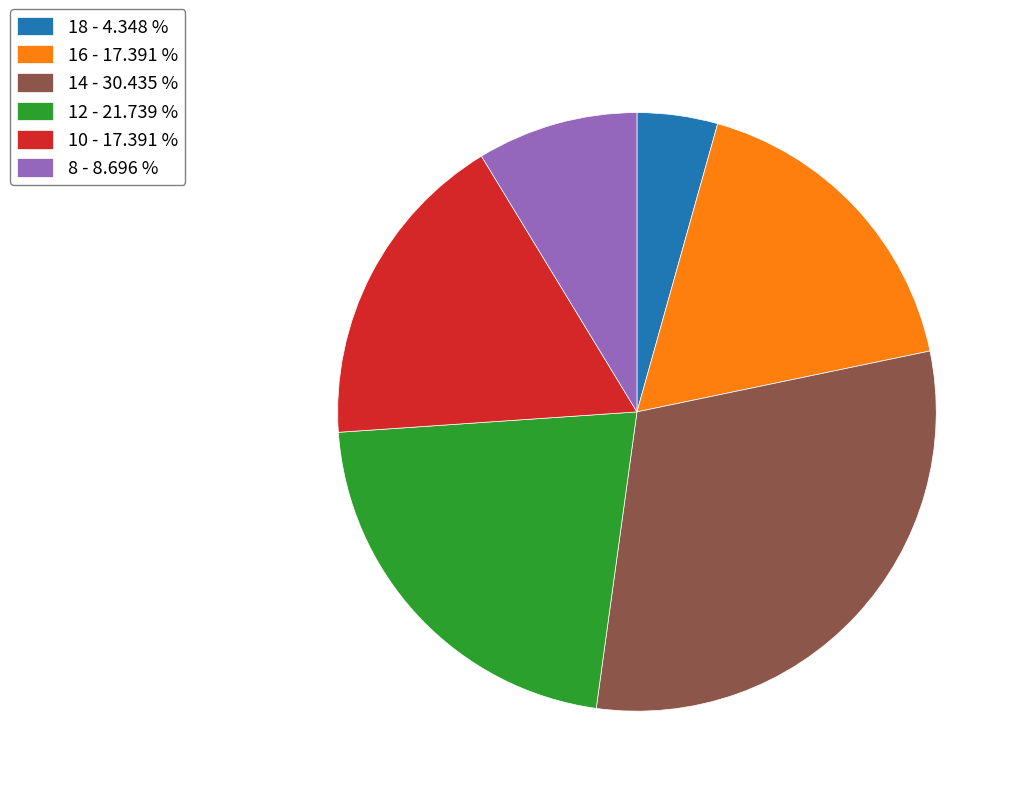

Do 12 - 21.739 % and 10 - 17.391 % together represent more than half of the pie?

No